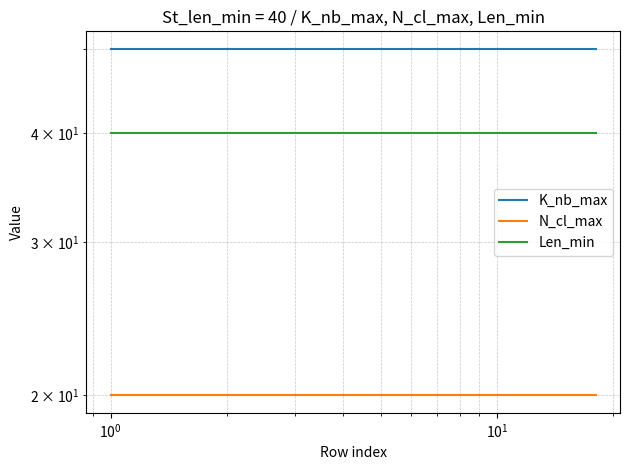

Does the chart display data point markers on the line(s)?

No